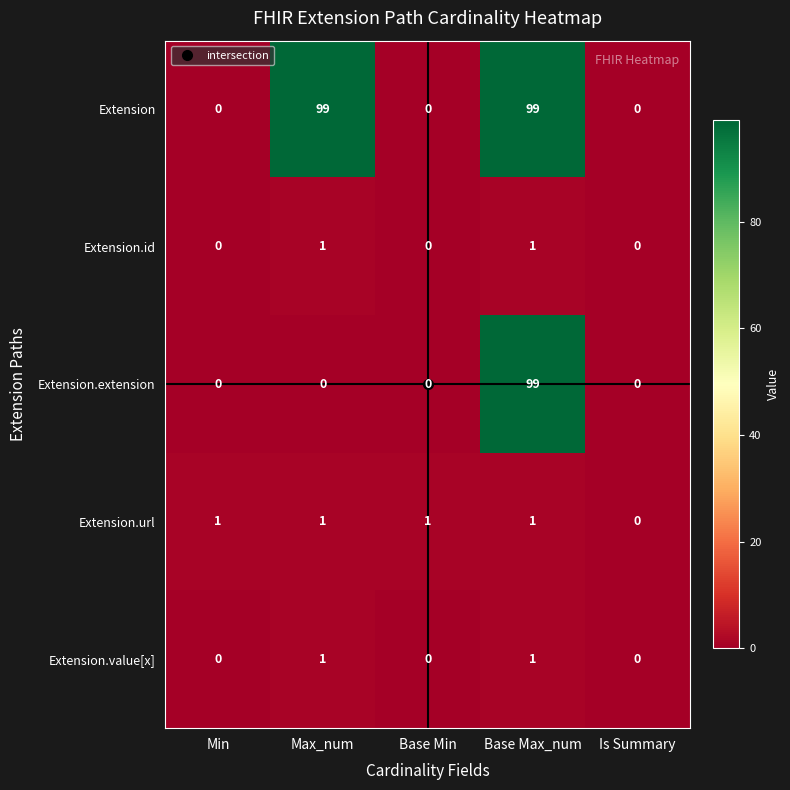

What is the difference between the highest and lowest values at Max_num?

99